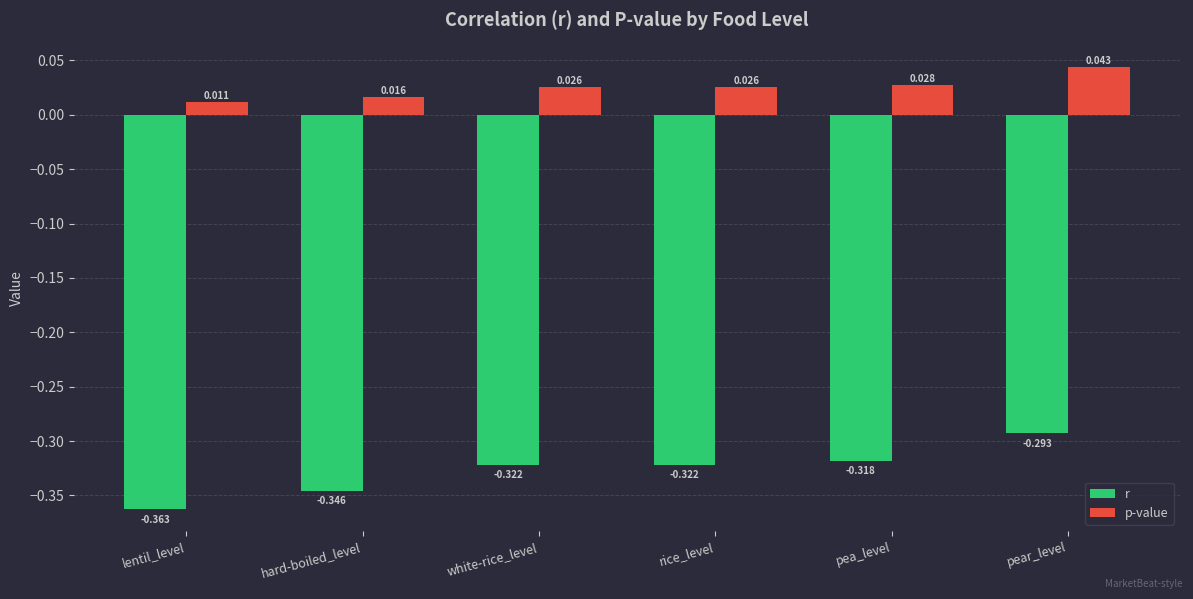

Which series has the largest range (max minus min)?

r